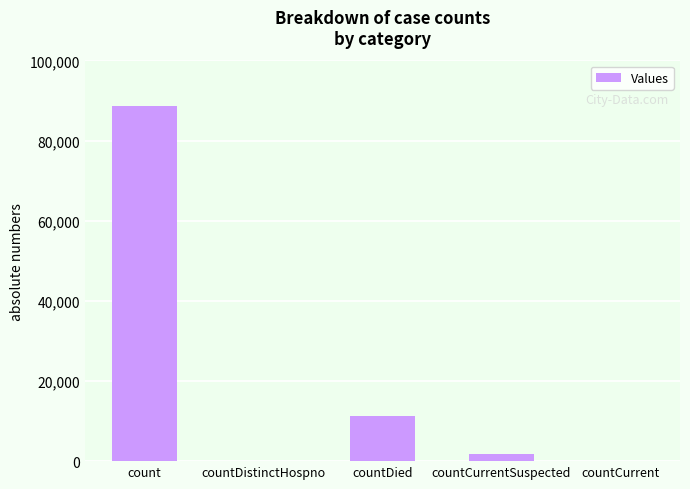

The value at countDied is 7541. True or false?

False